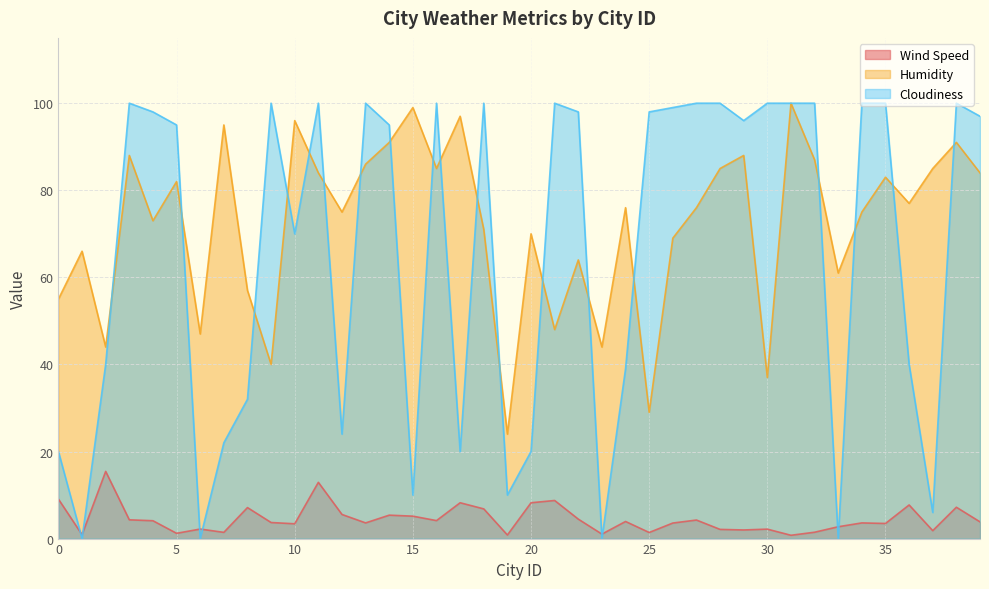

At which category does the chart reach its peak across all series?

31